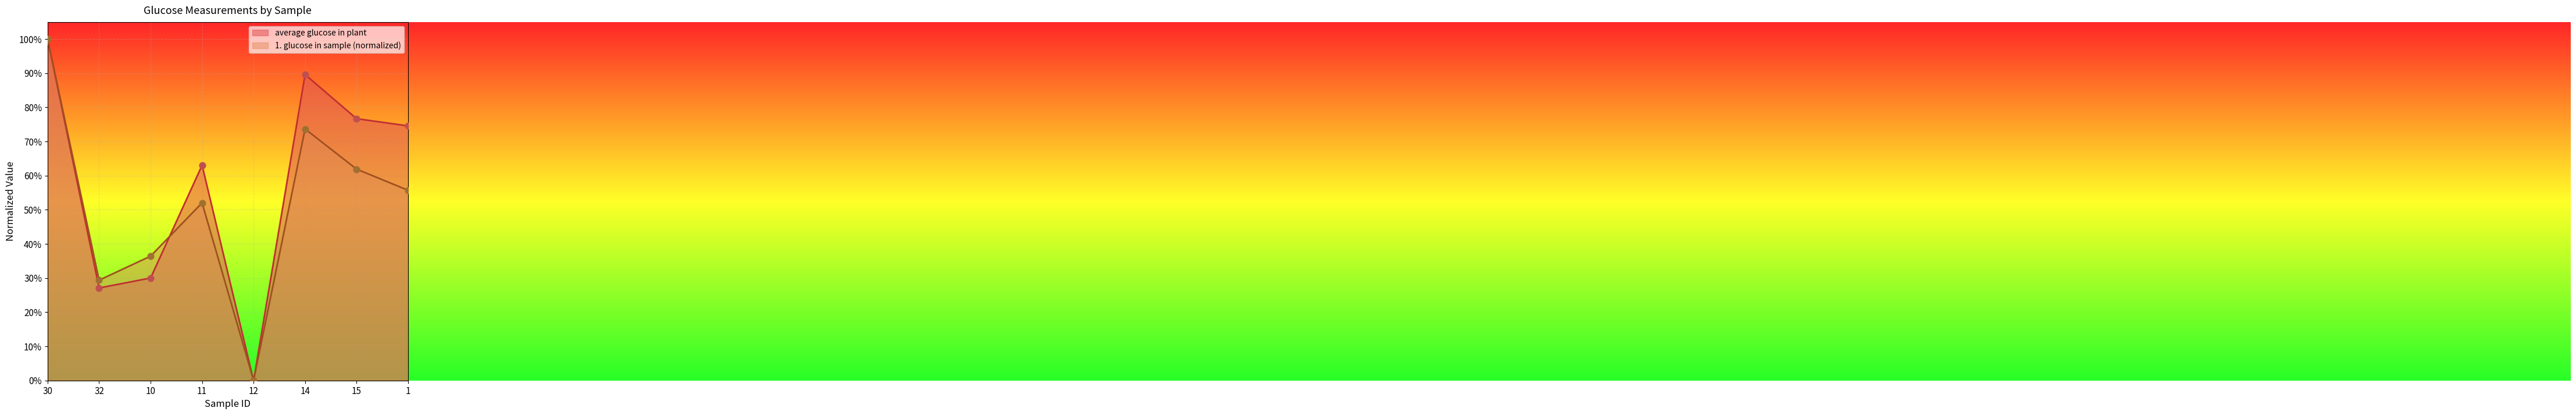

Is the value of average glucose in plant at 14 greater than the value of 1. glucose in sample at 30?

No